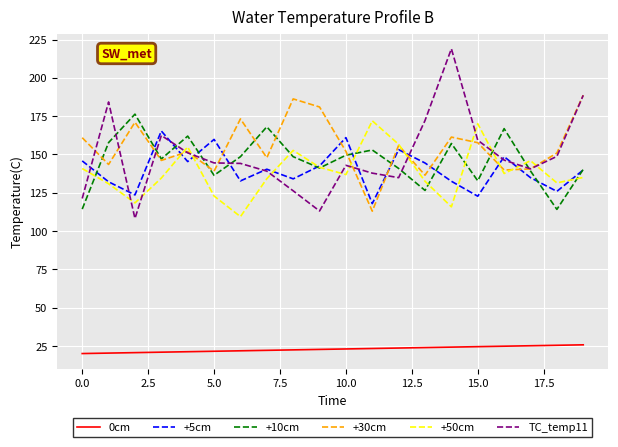

What is the minimum value shown in the chart?

20.0